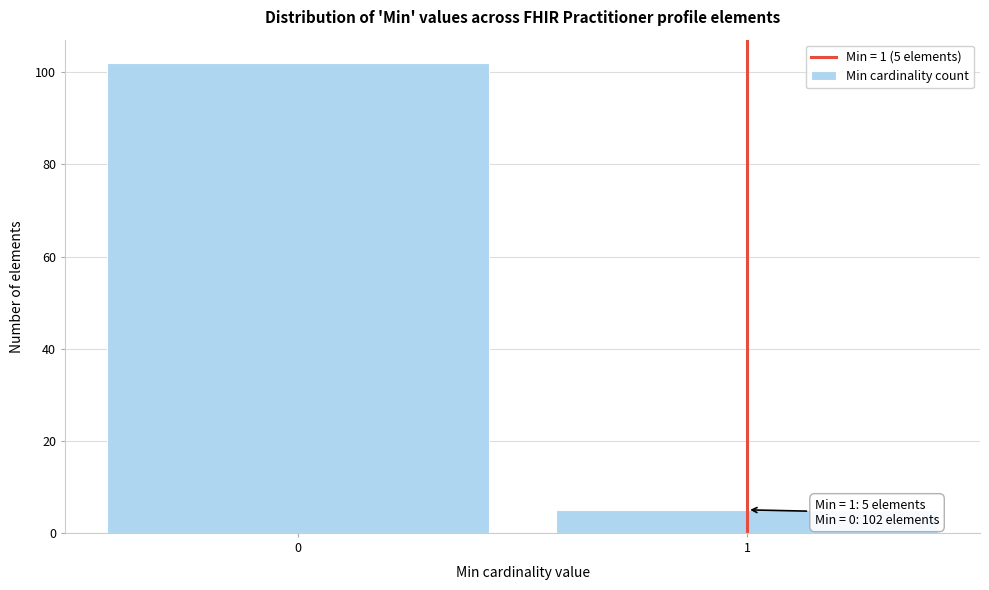

Reading left to right, list all the values displayed in this chart.

102	5